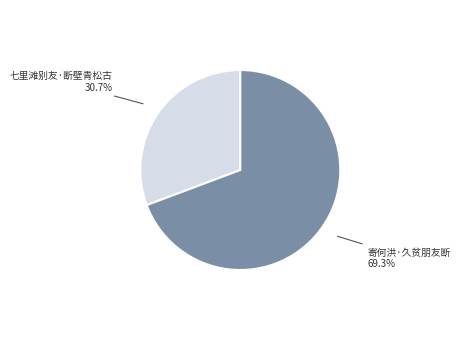

Which has a higher value, 寄何洪·久贫朋友断 or 七里滩别友·断壁青松古?

寄何洪·久贫朋友断